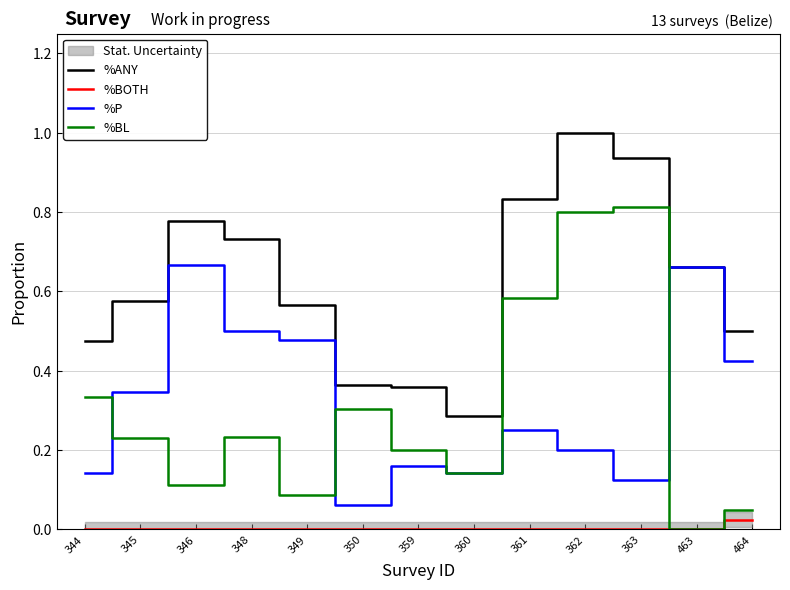

What value does the %BL series have at 349?

0.1